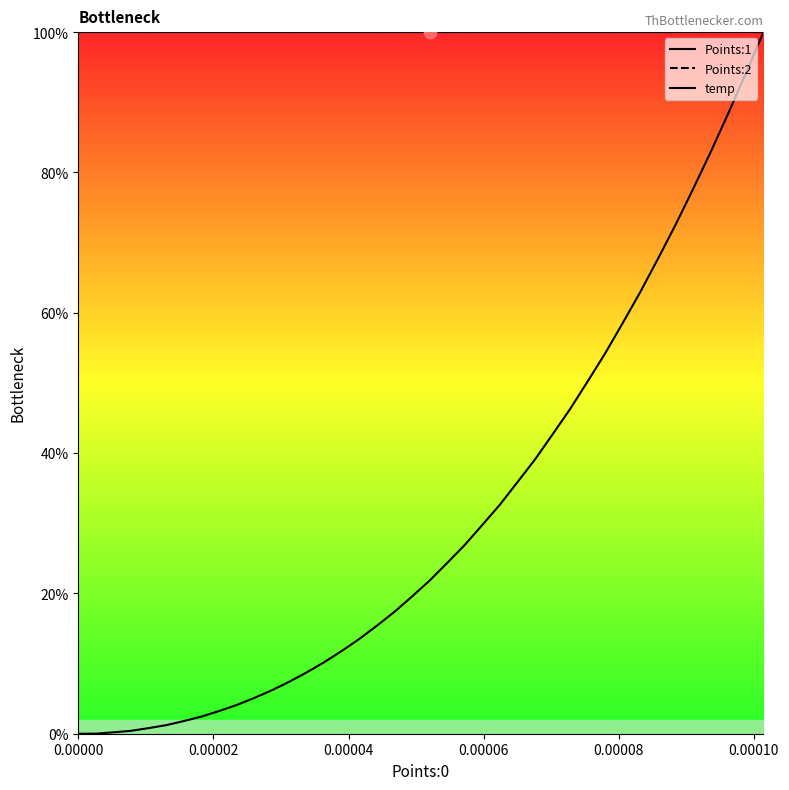

Which series has the largest Y range (max minus min)?

temp